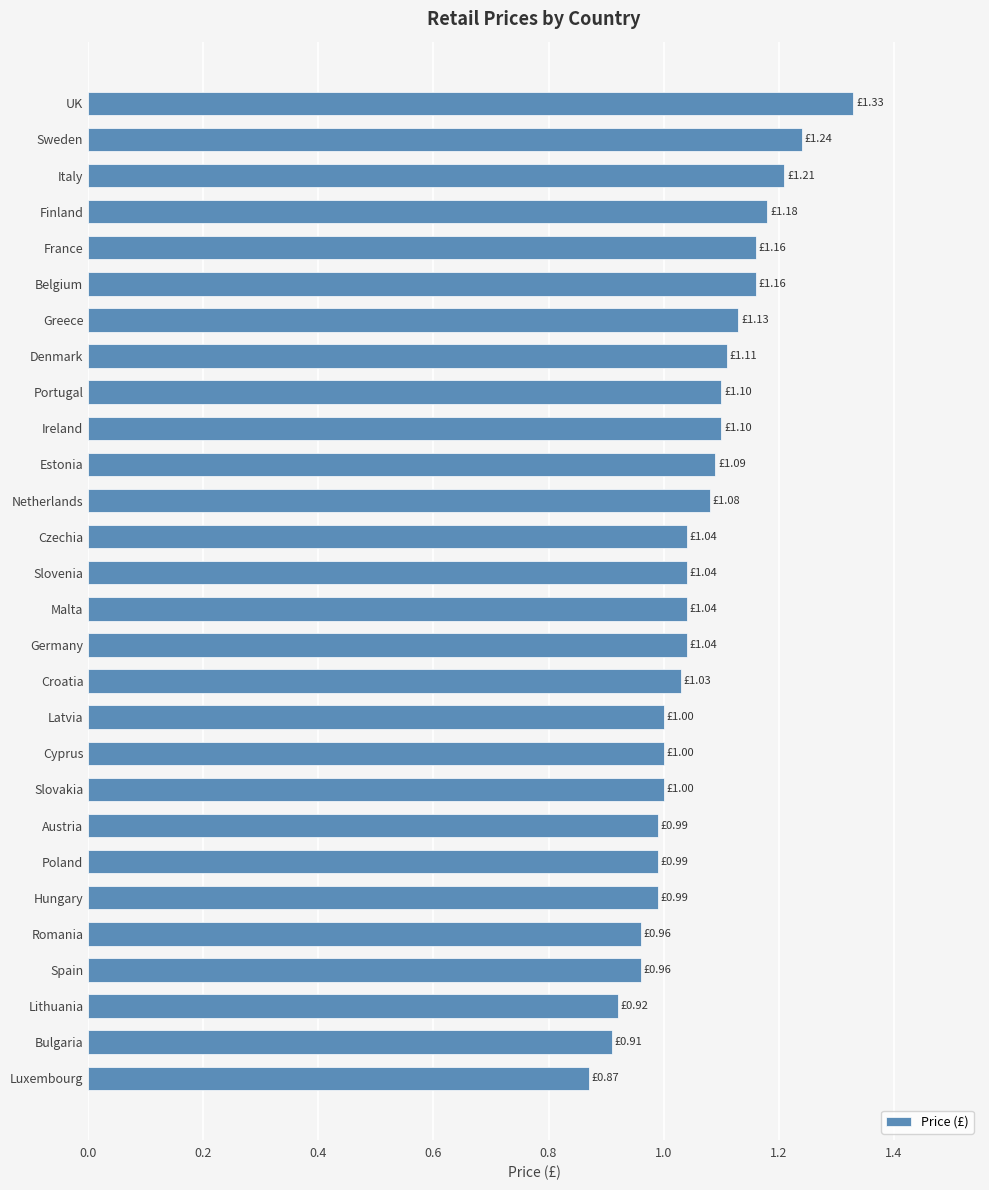

What is the difference between the second highest and second lowest values?

0.3